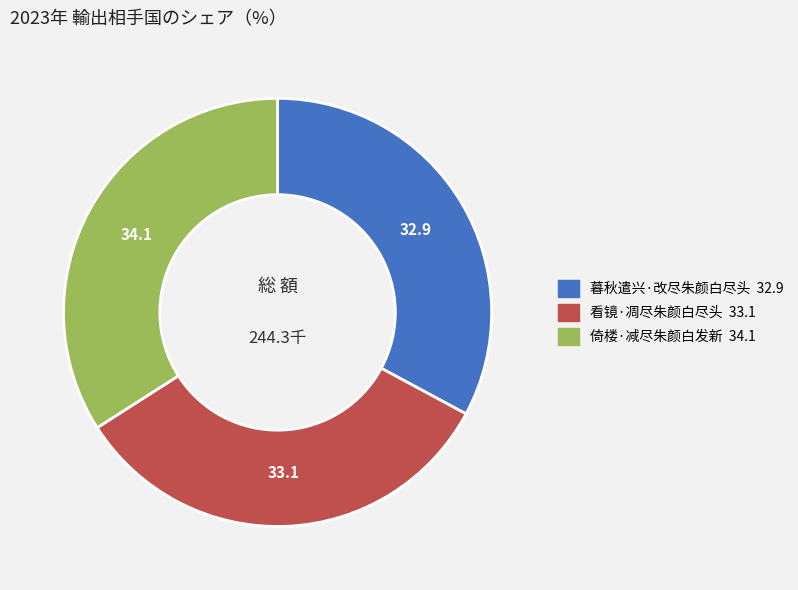

Is it true that 看镜·凋尽朱颜白尽头 is 33% of the pie?

True